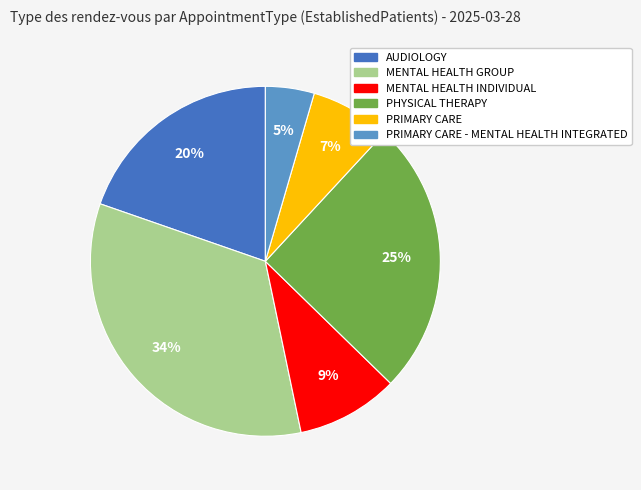

To the nearest percent, what is the combined percentage of PRIMARY CARE - MENTAL HEALTH INTEGRATED and PRIMARY CARE?

12%